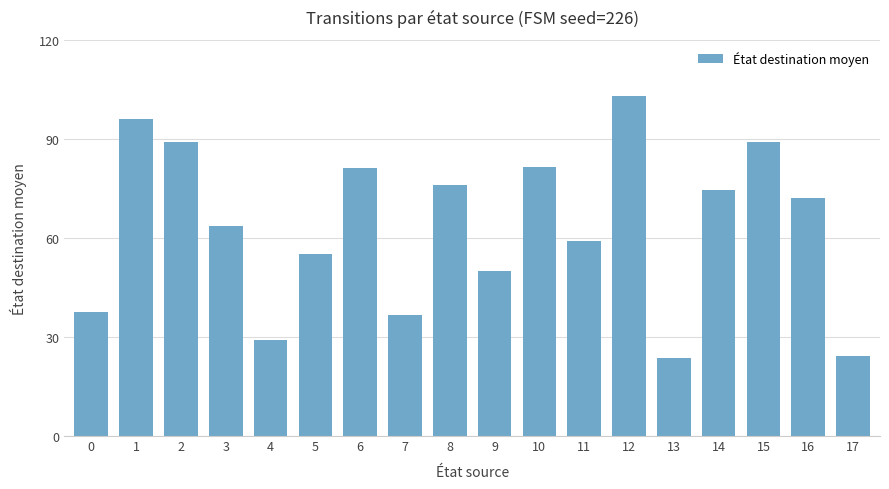

Where does the data first go above 72?

1